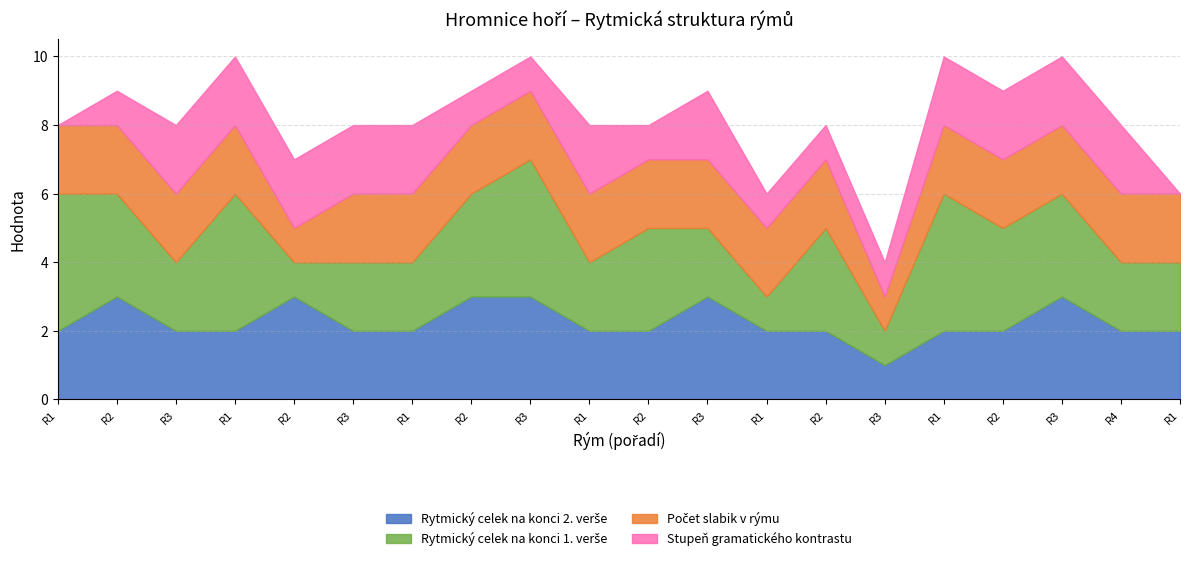

Which series has the widest spread of values?

Rytmický celek na konci 1. verše